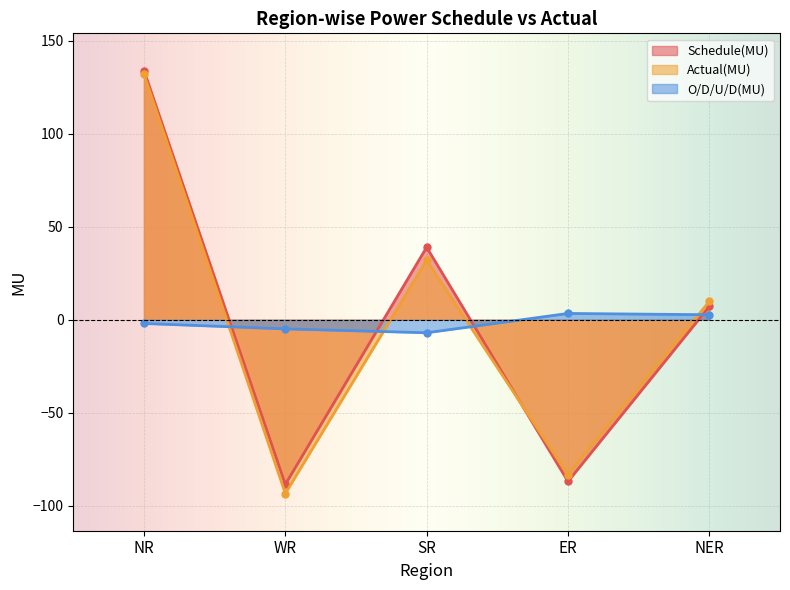

In Schedule(MU), how many points are lower than both neighbors (excluding endpoints)?

2